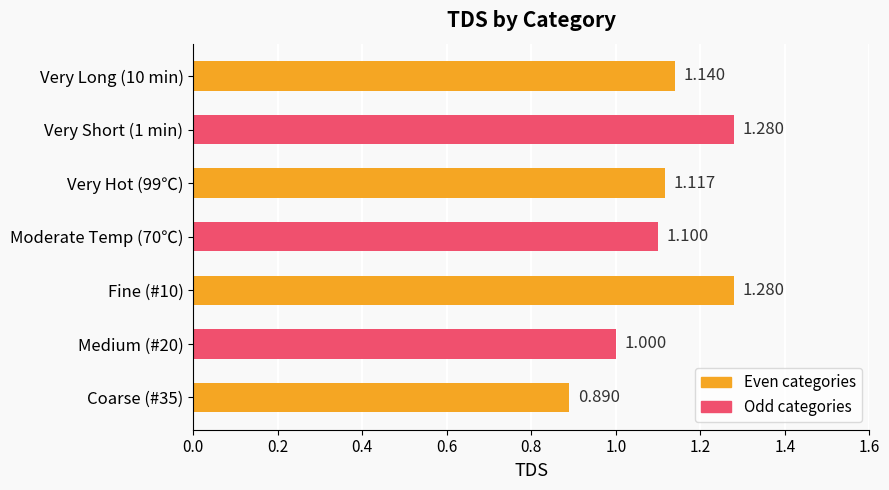

How many bars are there in total?

7